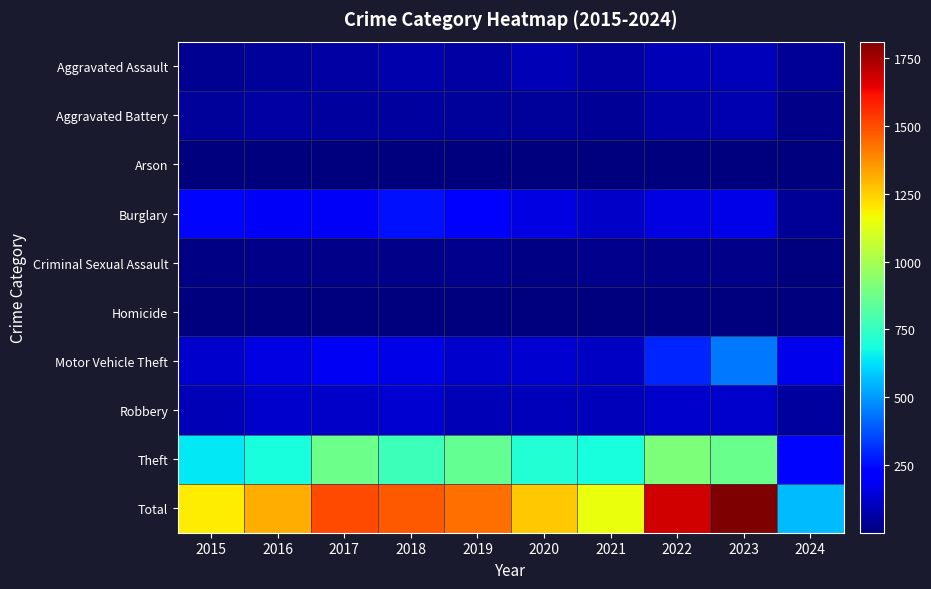

Which series has the widest spread of values?

Total